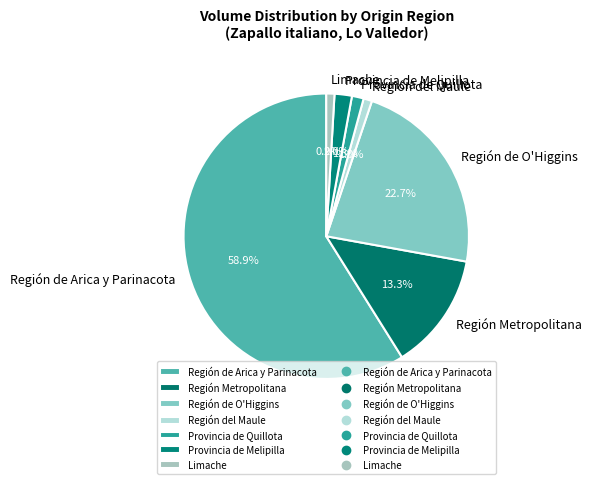

Which has a higher value, Región de O'Higgins or Región del Maule?

Región de O'Higgins